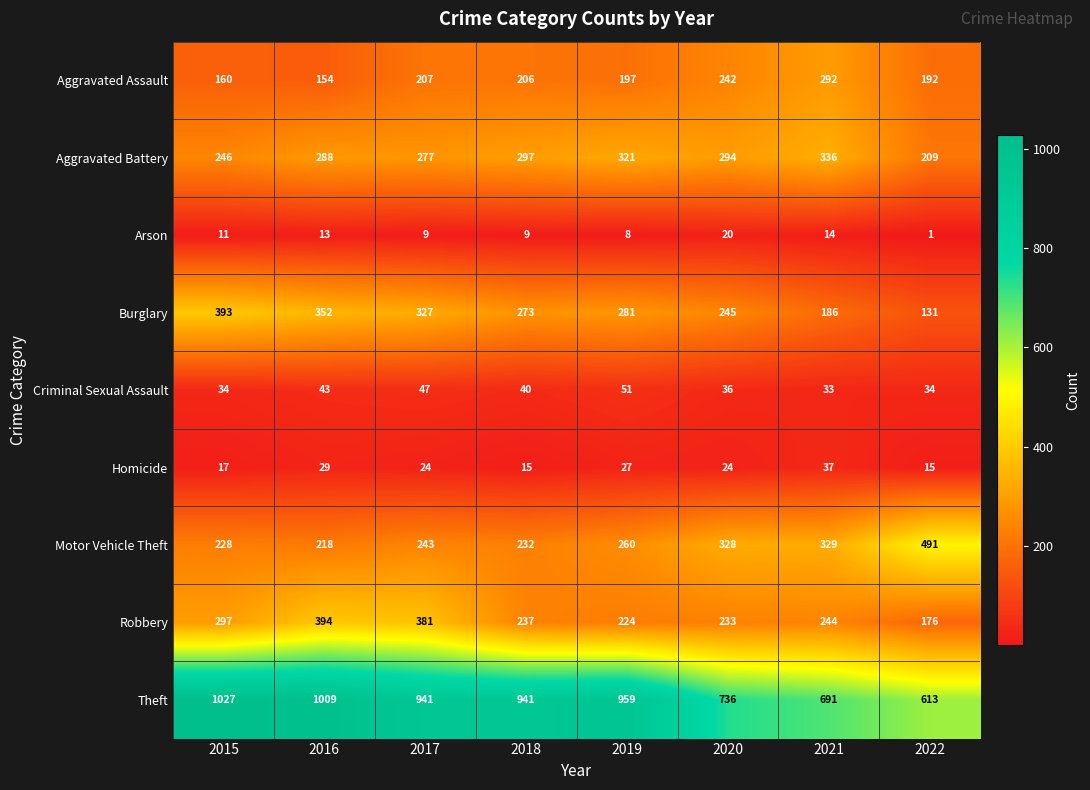

What value does the Motor Vehicle Theft series have at 2017?

243